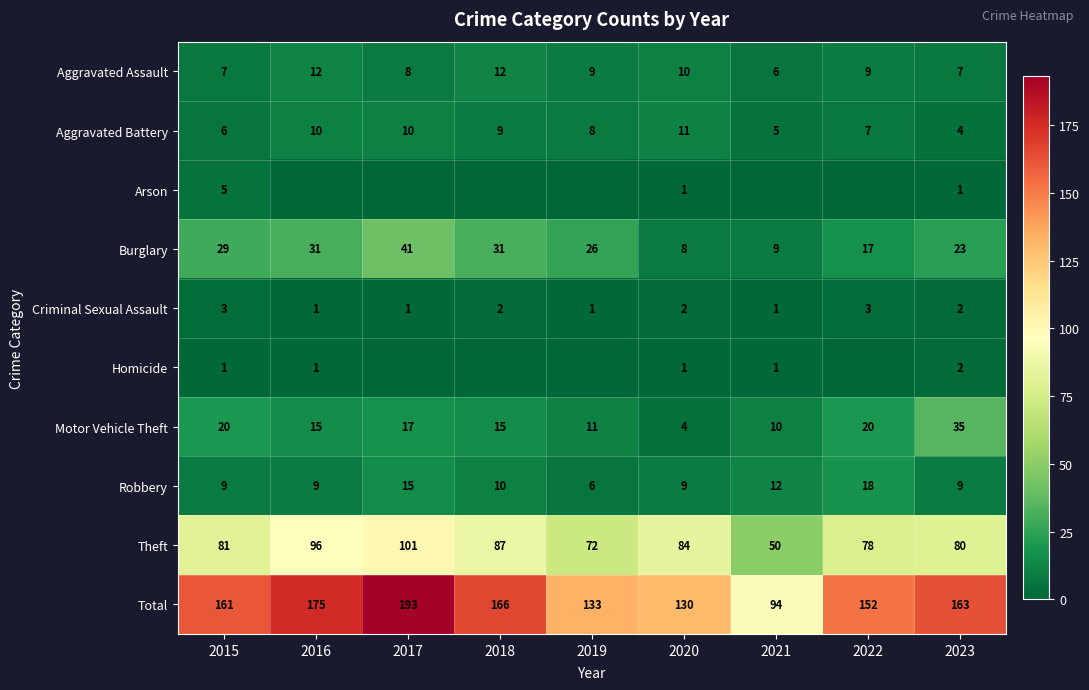

What is the average value of the Burglary series?

24